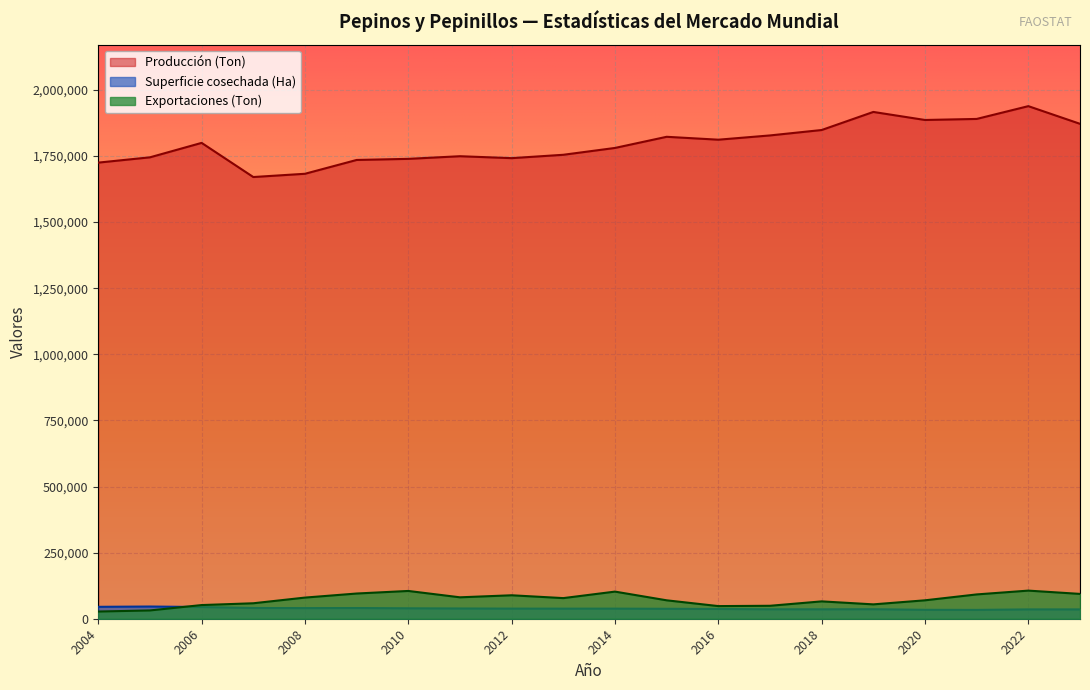

How many lines are shown in the chart?

3